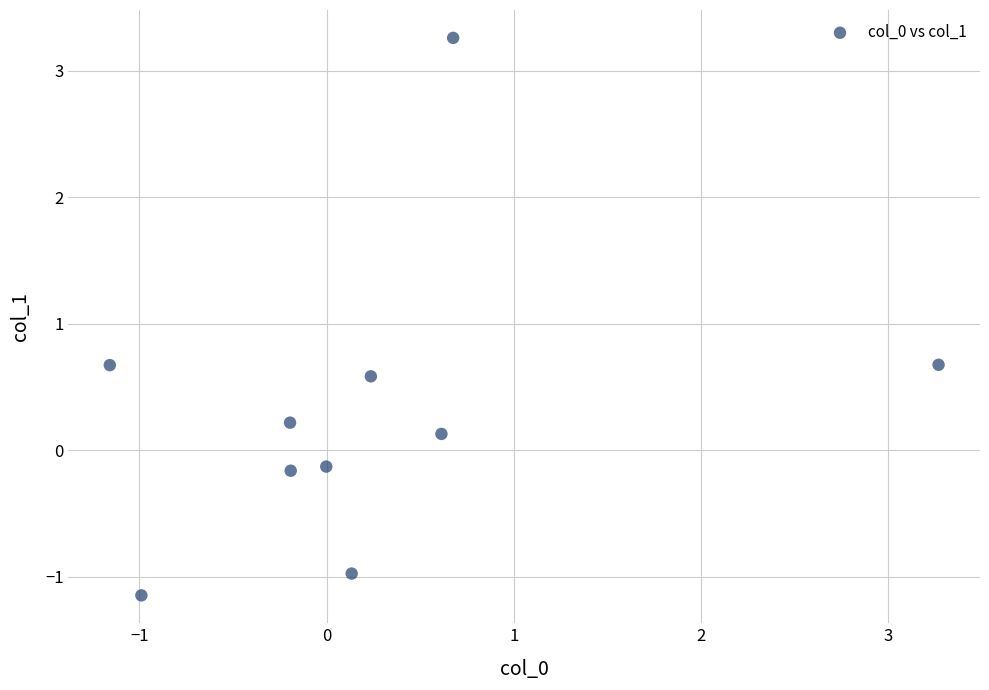

What is the range of Y values (max minus min)?

4.4